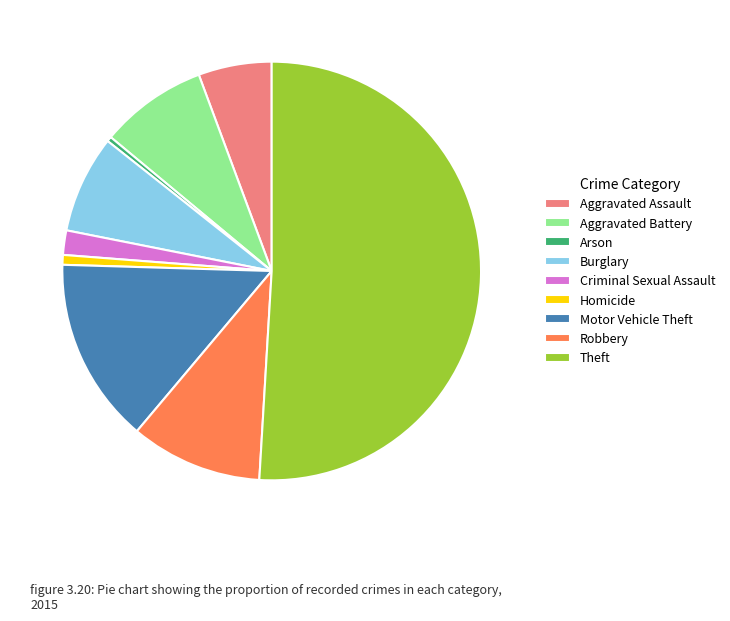

Is Burglary the majority of the pie?

No